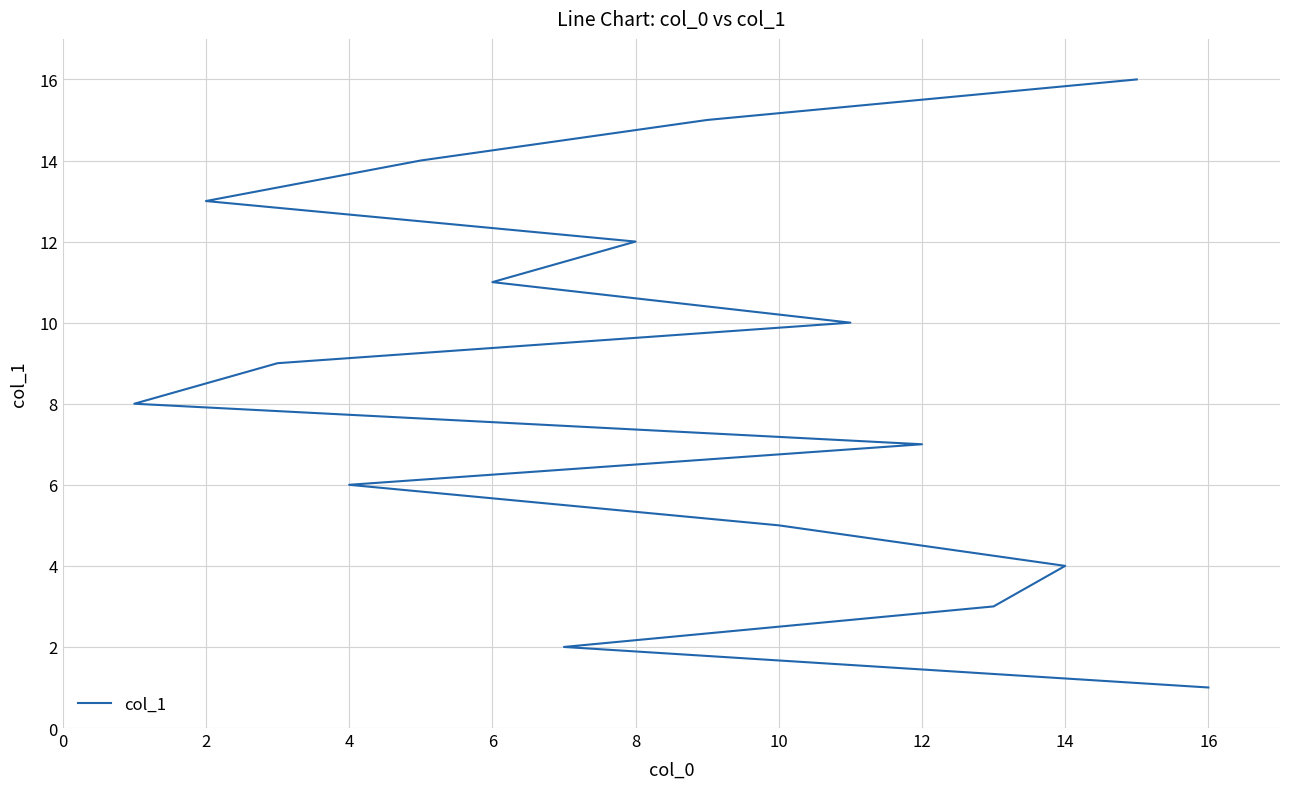

How many lines are shown in the chart?

1